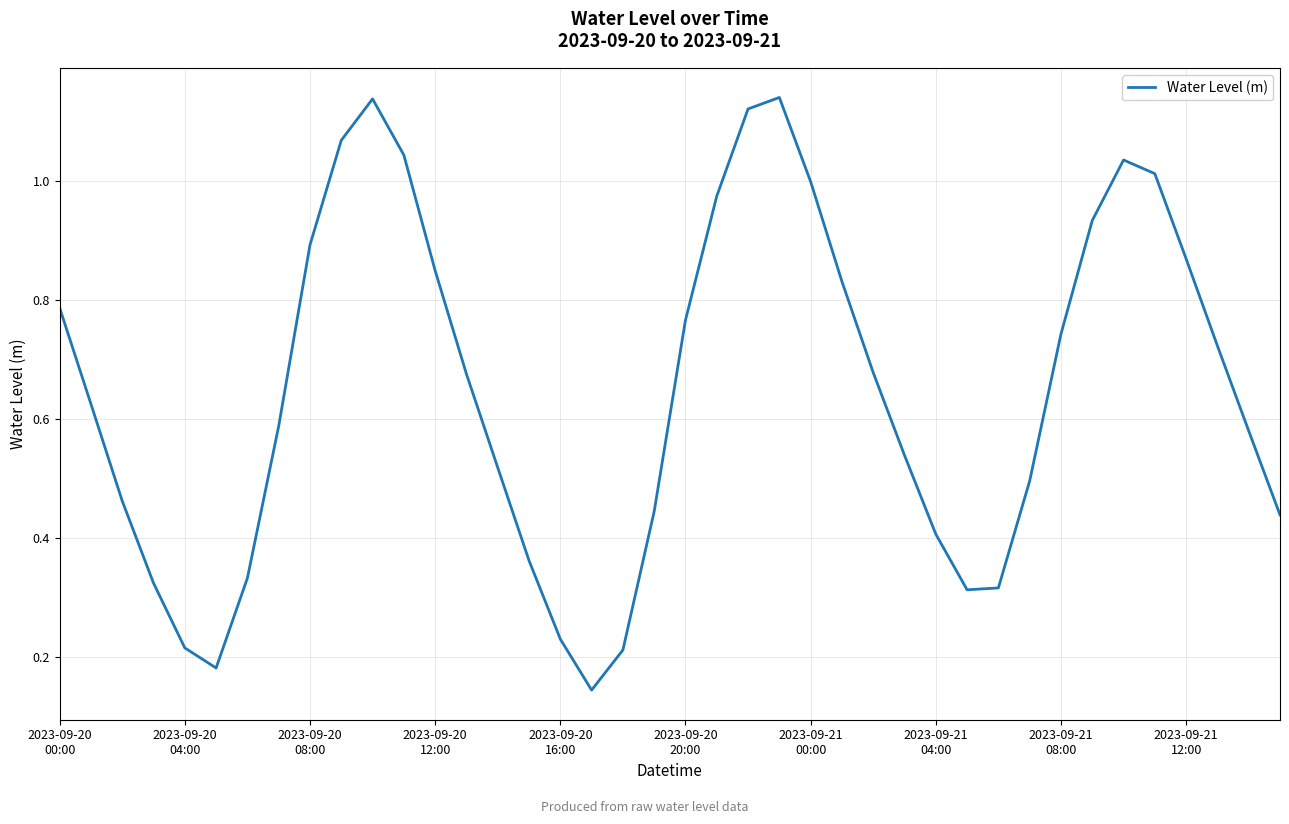

What is the value of the 7th point from the left?

0.3